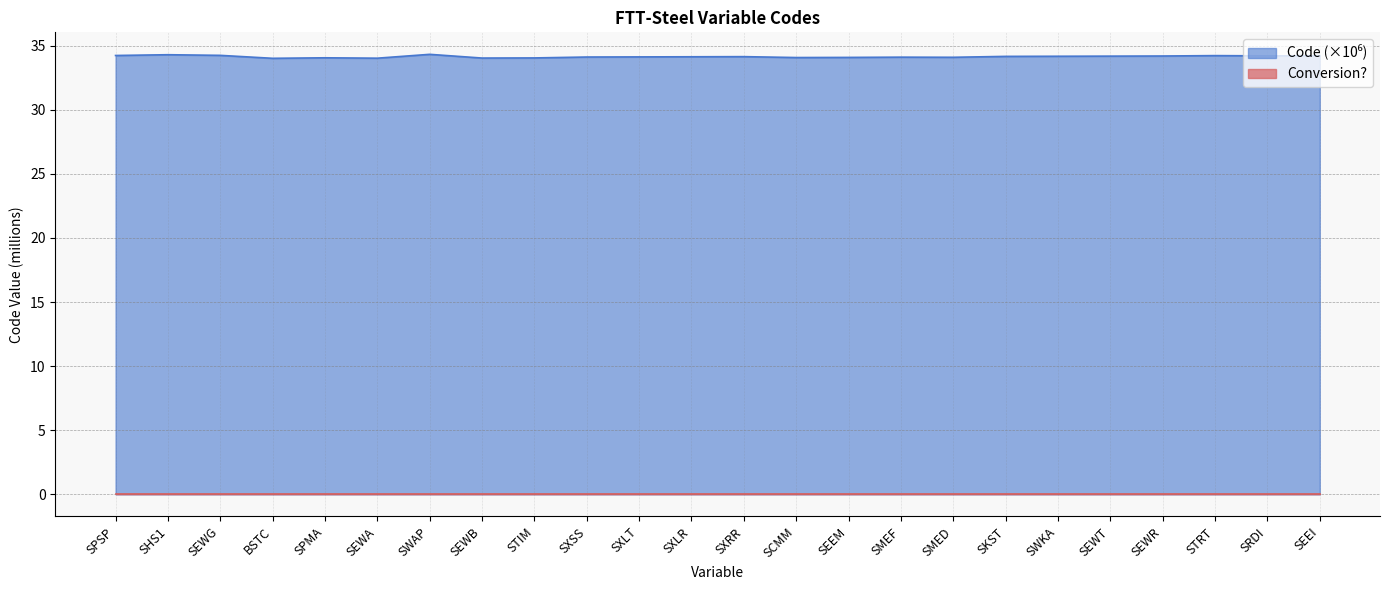

List the labels in order of value, largest first.

SWAP, SHS1, SEWG, SPSP, STRT, SEEI, SRDI, SEWR, SEWT, SWKA, SKST, SXRR, SXLR, SXLT, SXSS, SMEF, SMED, SEEM, SCMM, SPMA, STIM, SEWB, SEWA, BSTC